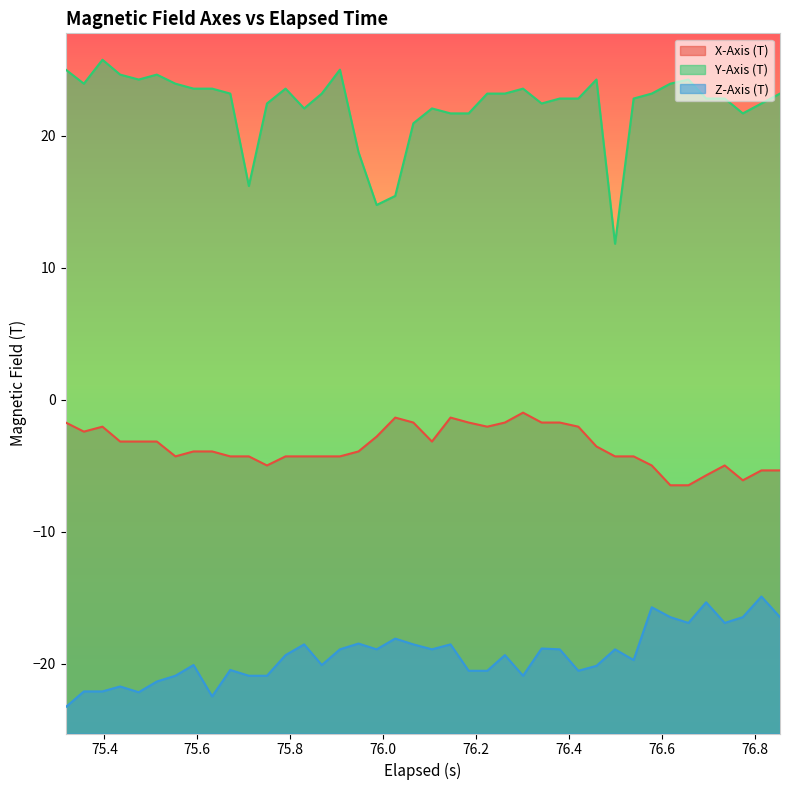

List the series in order of their peak value, highest first.

Y-Axis (T), X-Axis (T), Z-Axis (T)